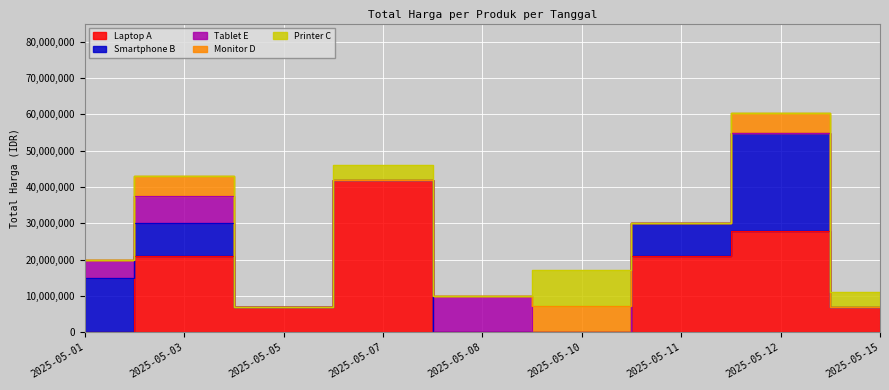

List the labels in order of Laptop A value, largest first.

2025-05-07, 2025-05-12, 2025-05-03, 2025-05-11, 2025-05-05, 2025-05-15, 2025-05-01, 2025-05-08, 2025-05-10